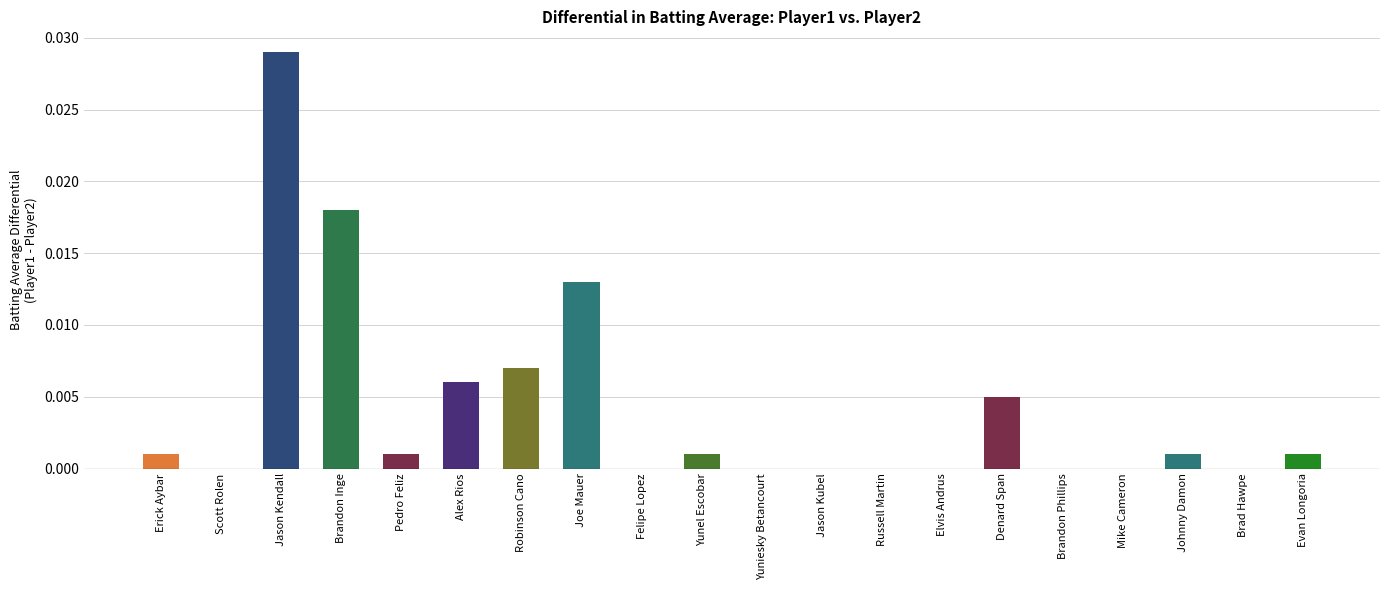

Which label corresponds to the largest value in the chart?

Jason Kendall